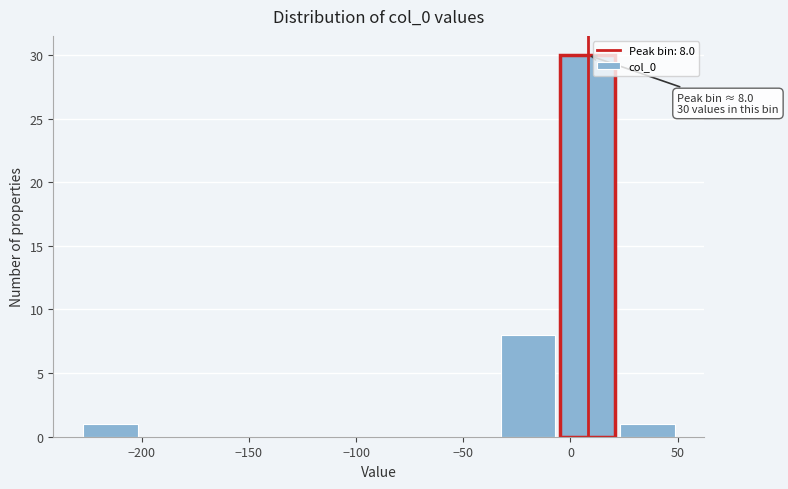

Over which range of the x-axis is the bar tallest?

-5 to 20